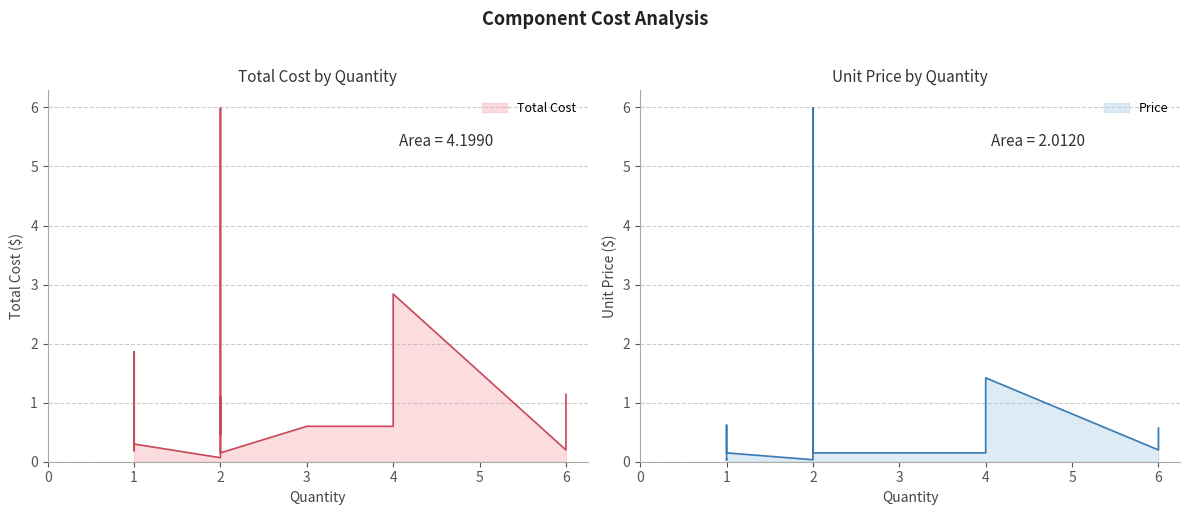

Does the chart have visible grid lines?

Yes